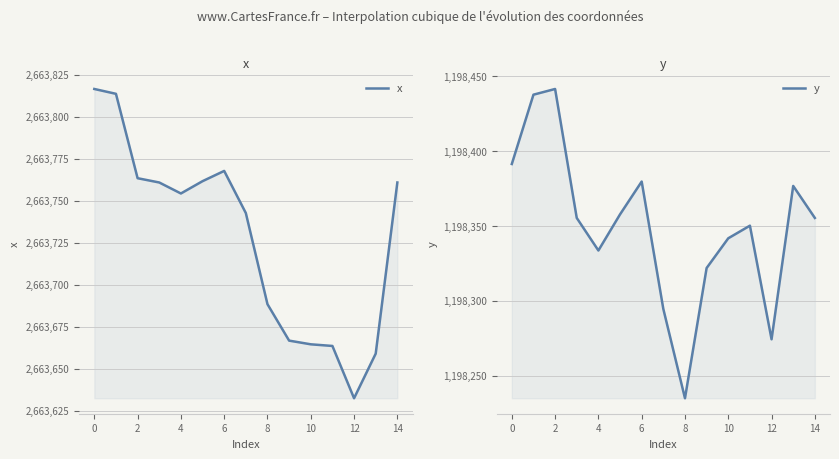

At 13, list the series in order from largest to smallest.

x, y